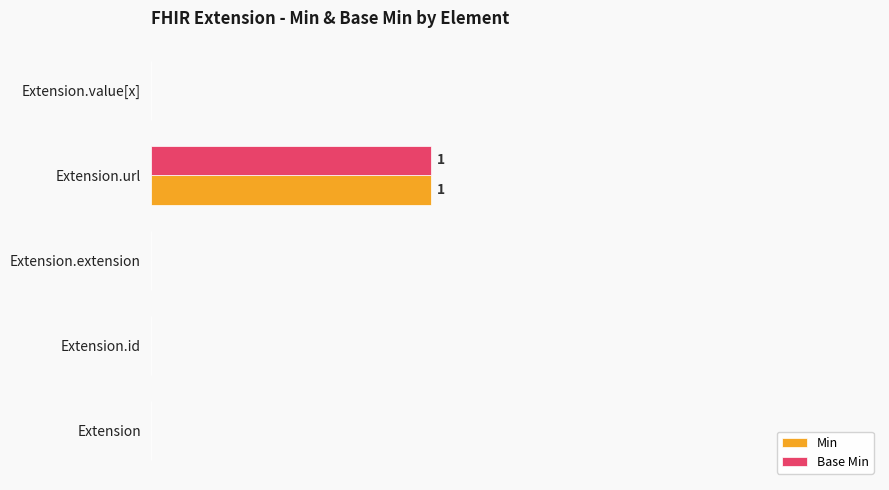

What are all the series names shown in the legend?

Min, Base Min